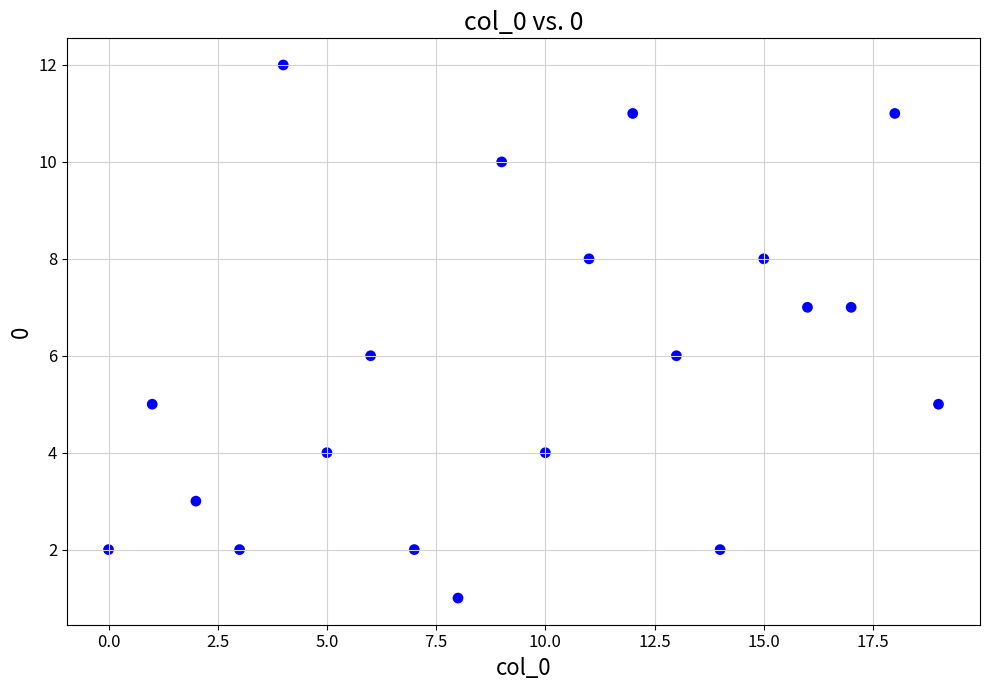

How many points are shown in the scatter plot?

20